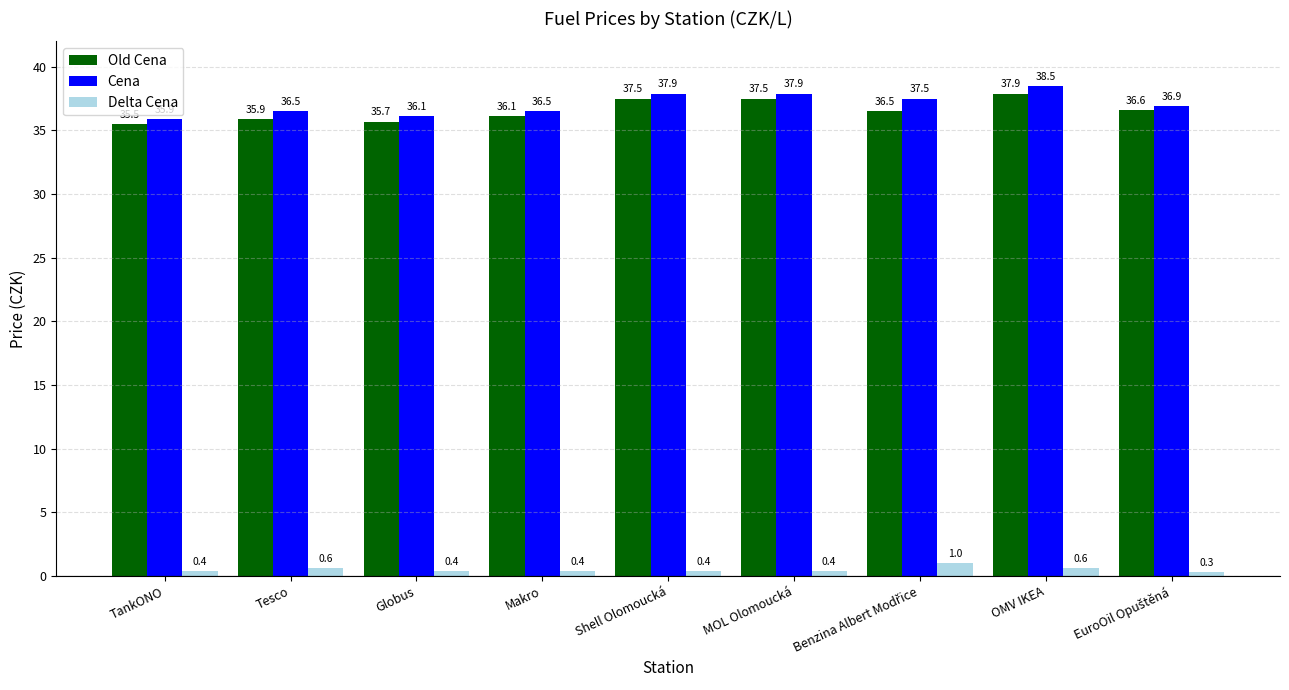

Which series has the largest total across all categories?

Cena